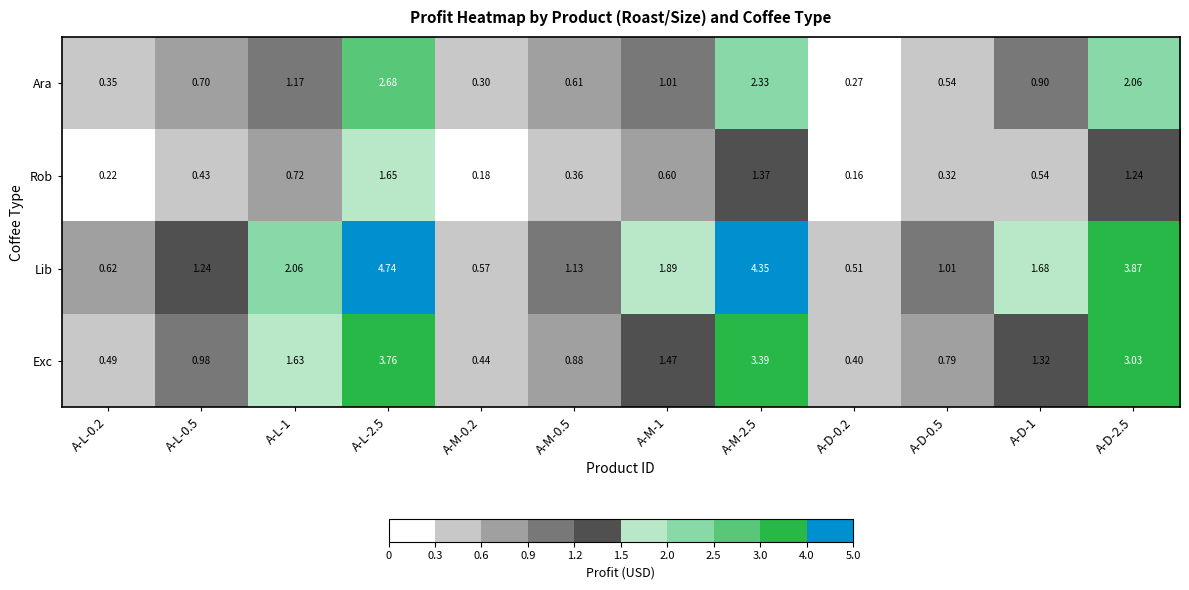

Which series has the largest total across all categories?

Lib